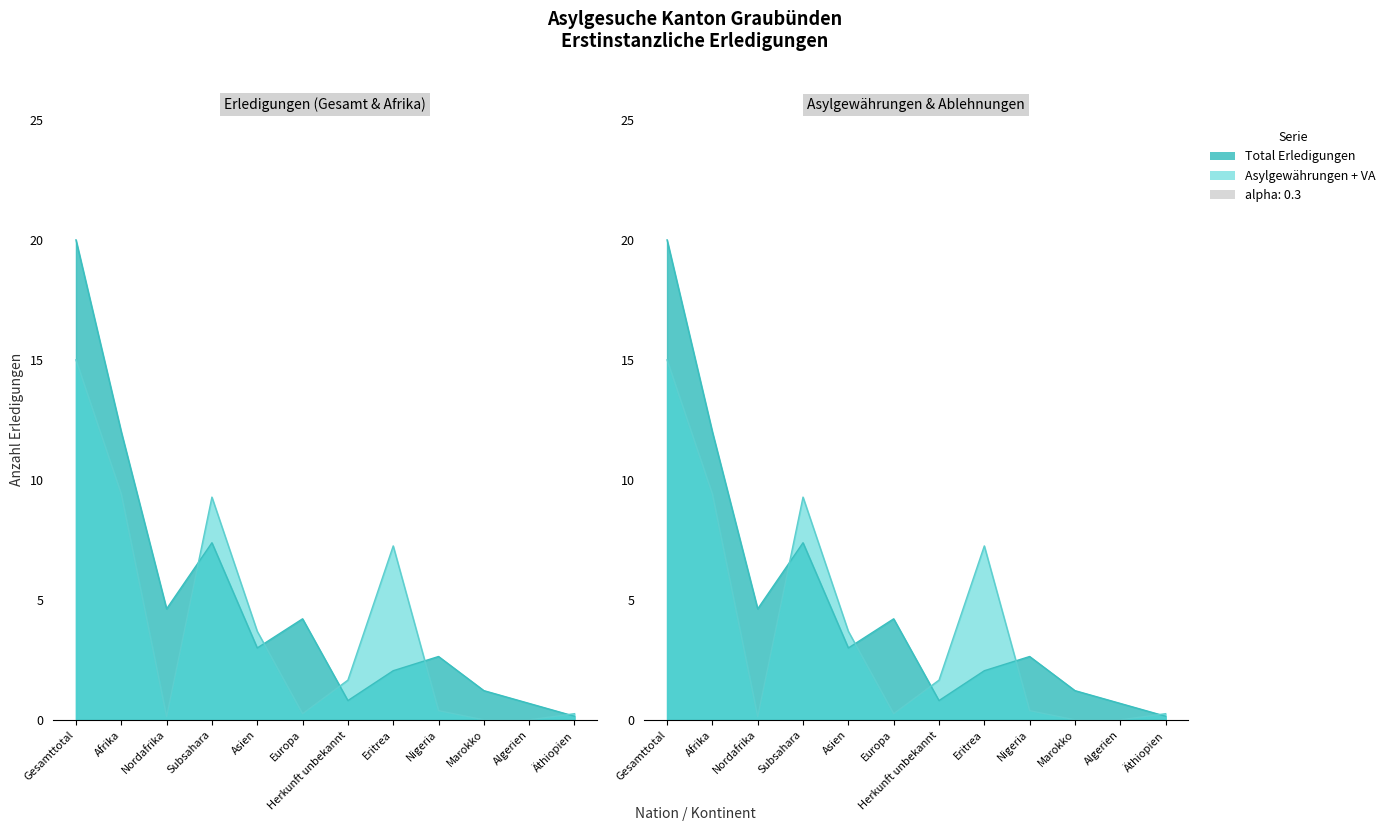

Which series has the widest spread of values?

Total Erledigungen